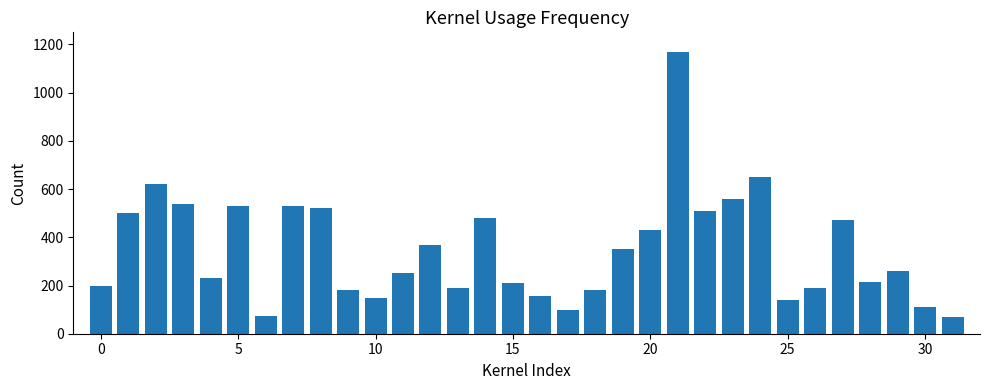

Does the chart contain stacked bars?

No